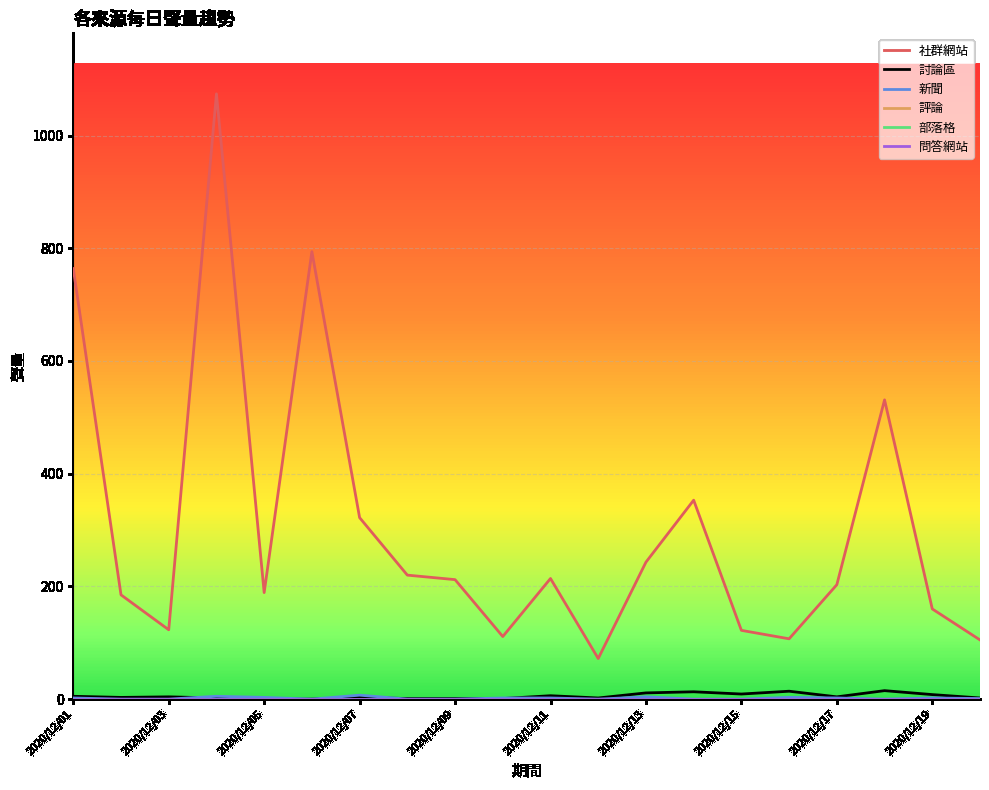

Does the chart have visible grid lines?

Yes